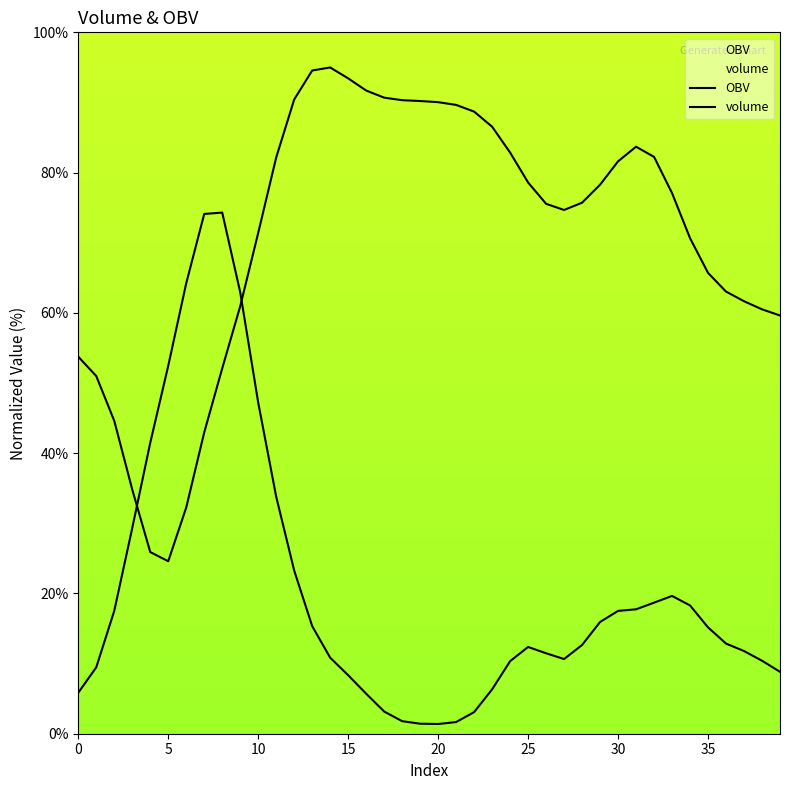

At which category is the sum across all series the highest?

8